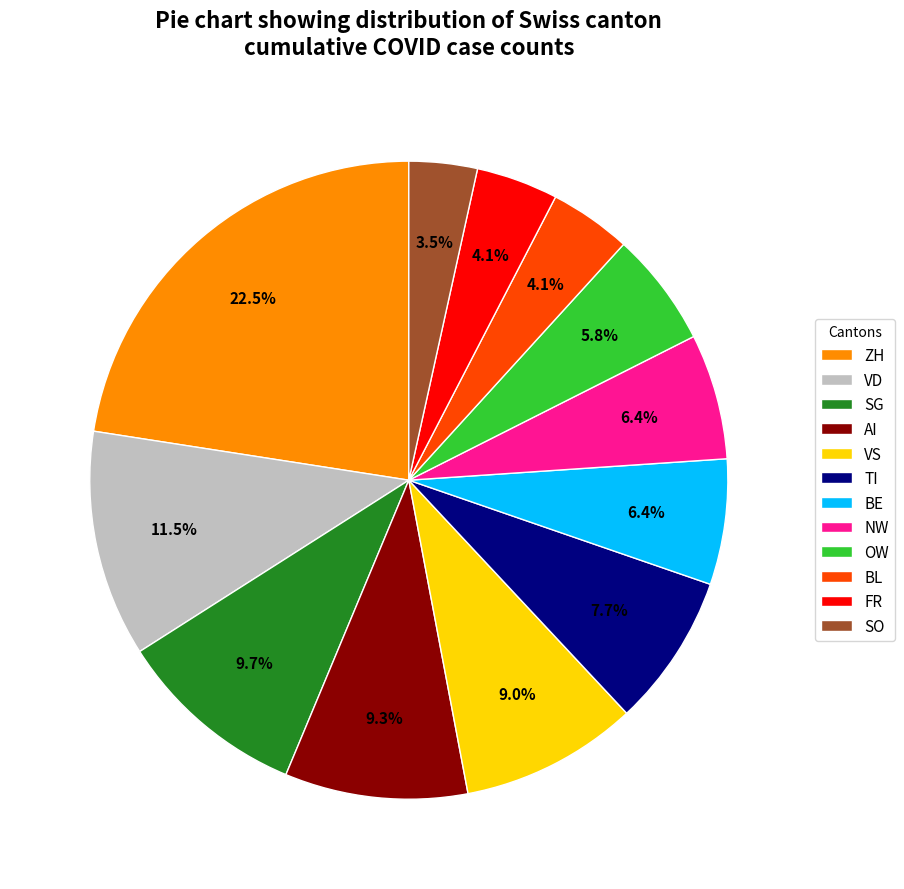

Count the number of slices in the pie.

12